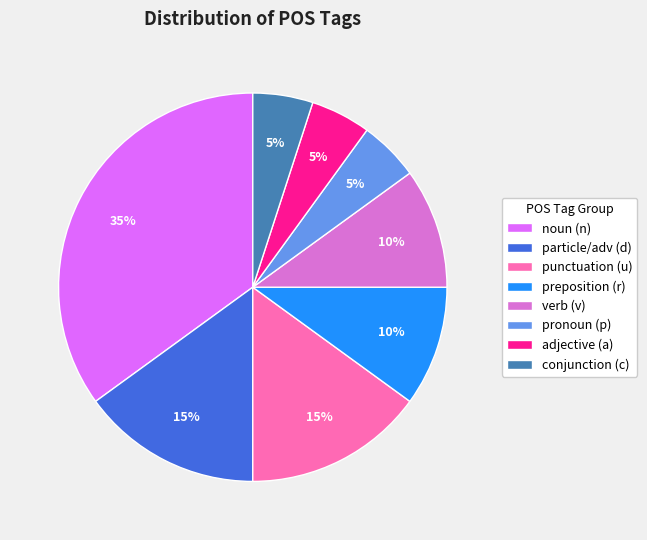

What is the ratio of the value at verb (v) to the value at punctuation (u)?

0.7